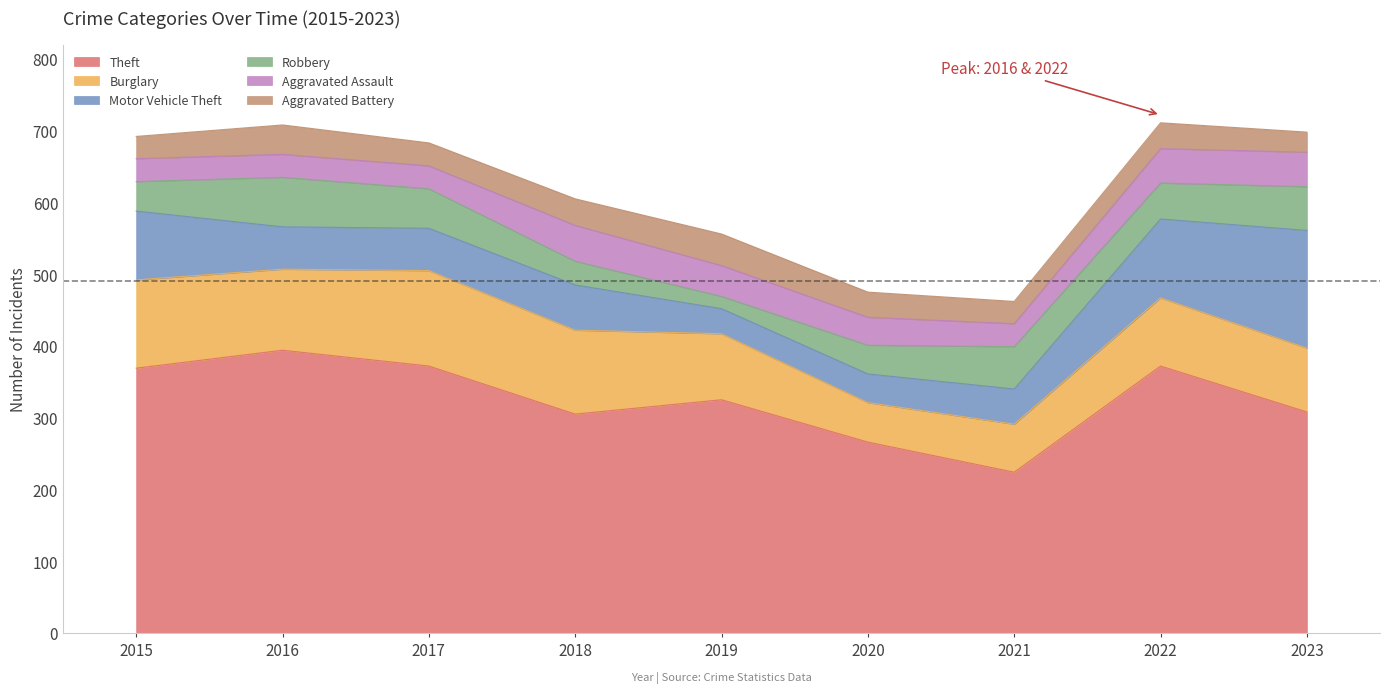

Between 2020 and 2021, which series saw the biggest shift?

Theft